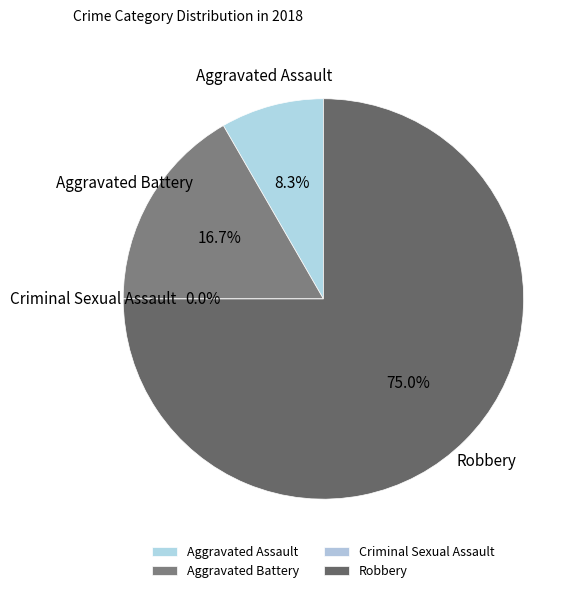

What is the total percentage of Robbery and Aggravated Assault?

83.3%